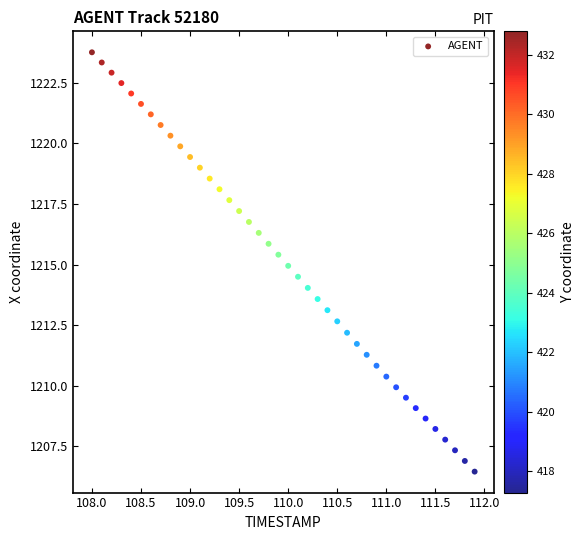

What is the range of Y values (max minus min)?

17.3